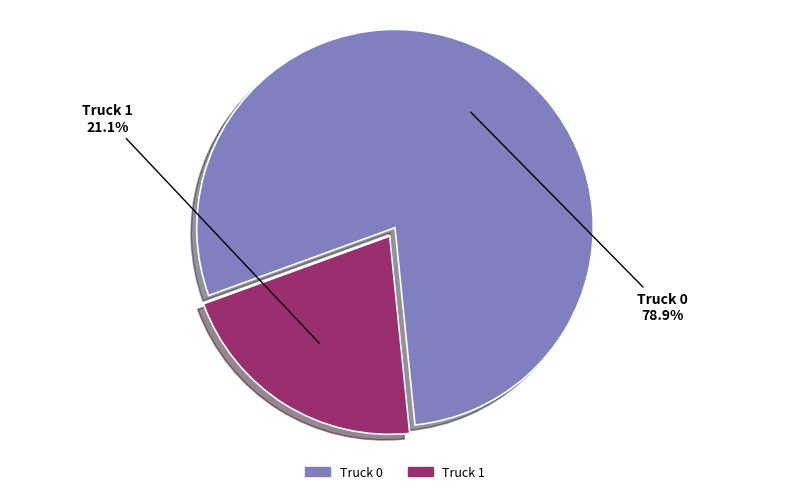

Does any single category account for the majority?

Yes